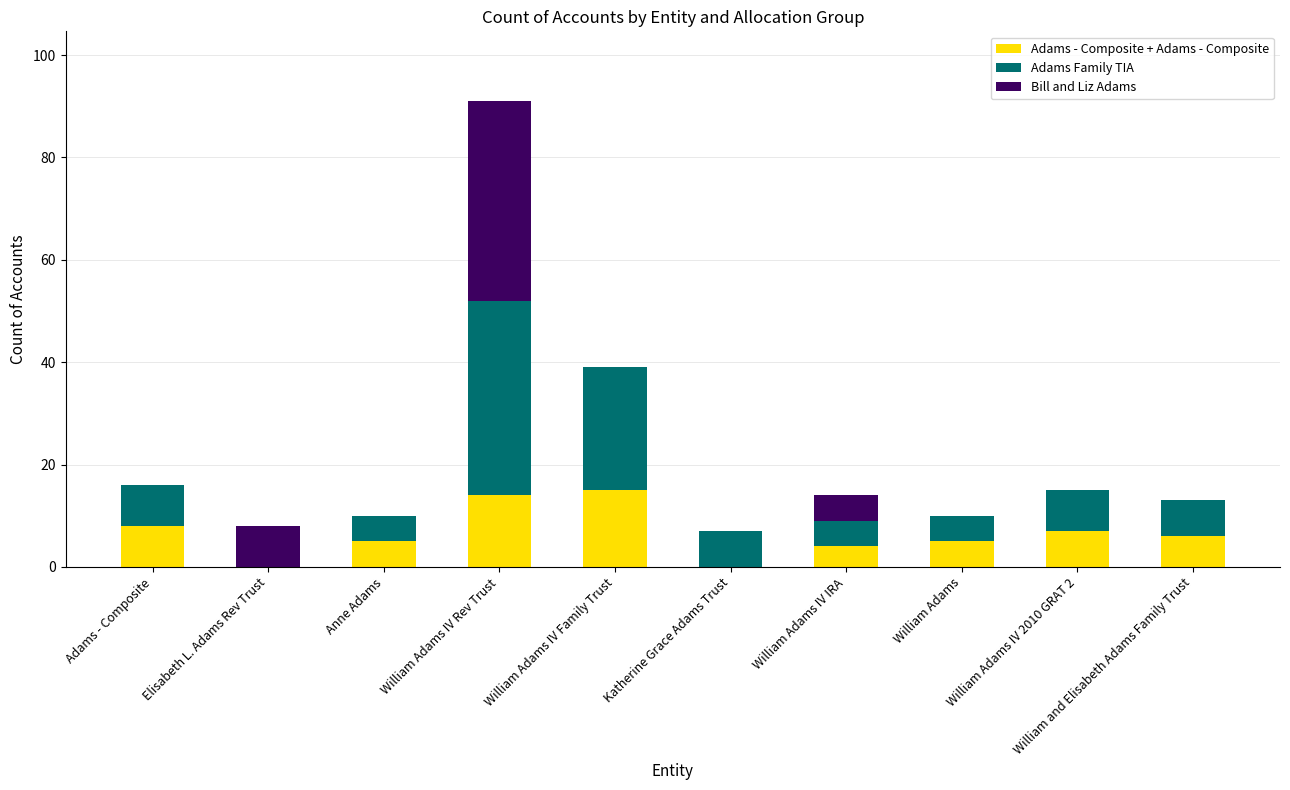

What is the sum of the Adams - Composite + Adams - Composite values at William Adams IV Family Trust and William Adams?

20